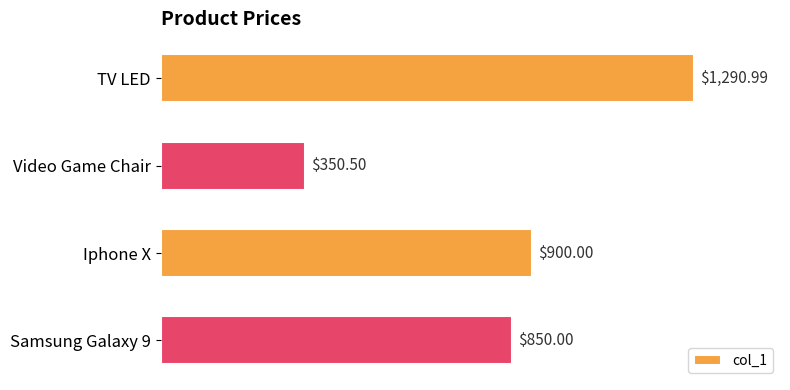

How many distinct data groups are displayed?

1